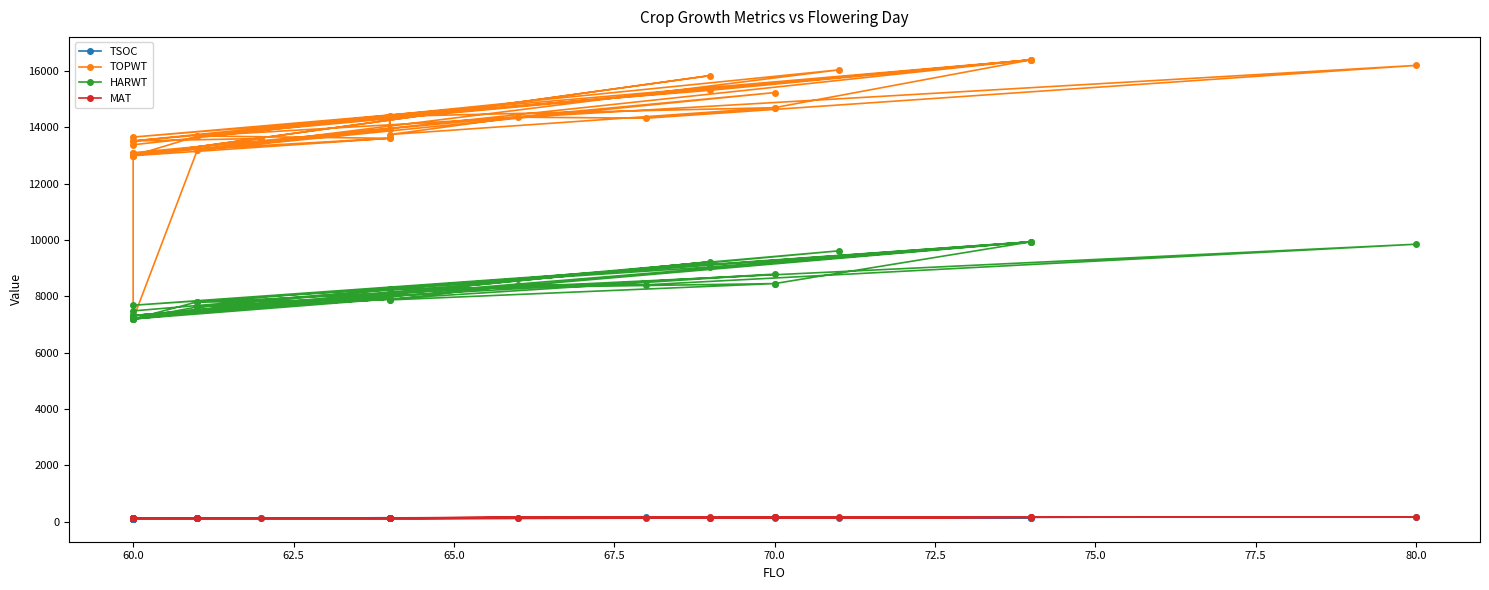

How many categories are shown in the chart?

33